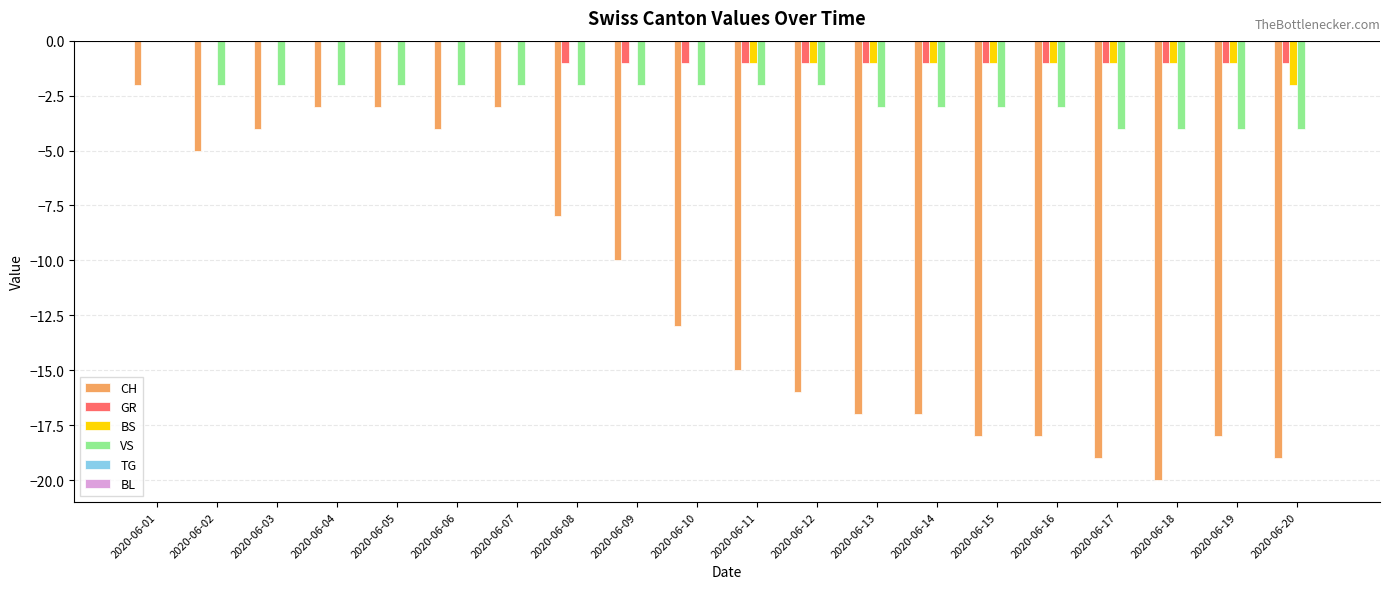

The value of CH at 2020-06-02 is -5. True or false?

True